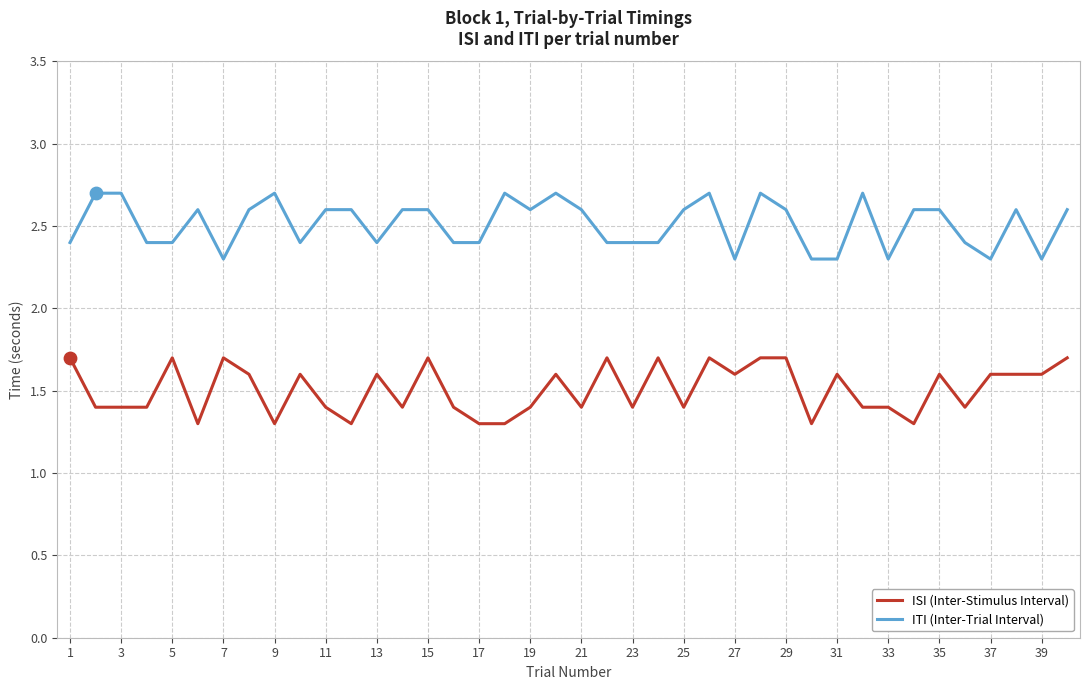

Which series has the largest total across all categories?

ITI (Inter-Trial Interval)